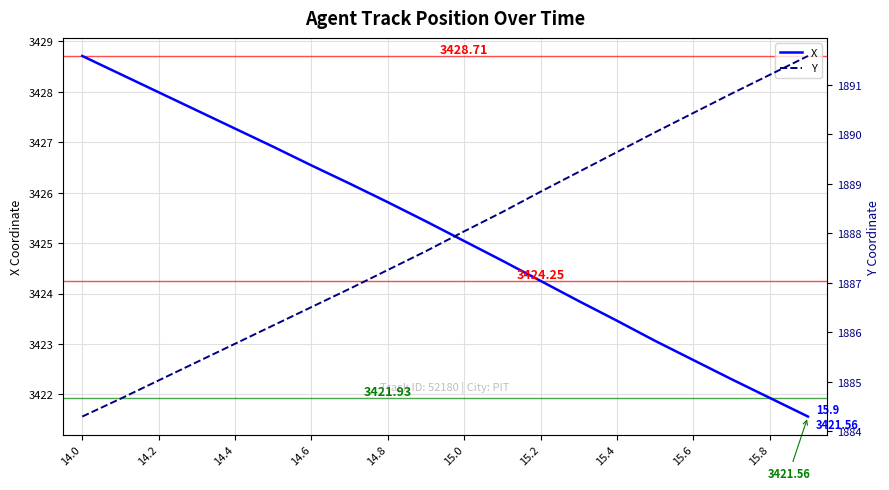

What is the lowest value of the Y series?

1884.3